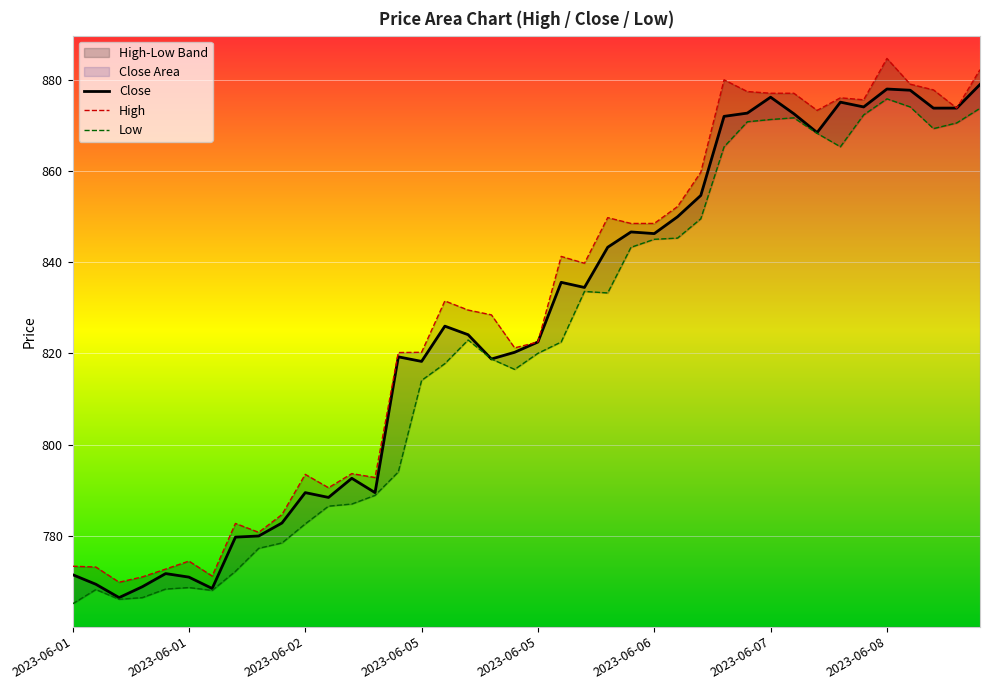

Which series has the largest total across all categories?

High